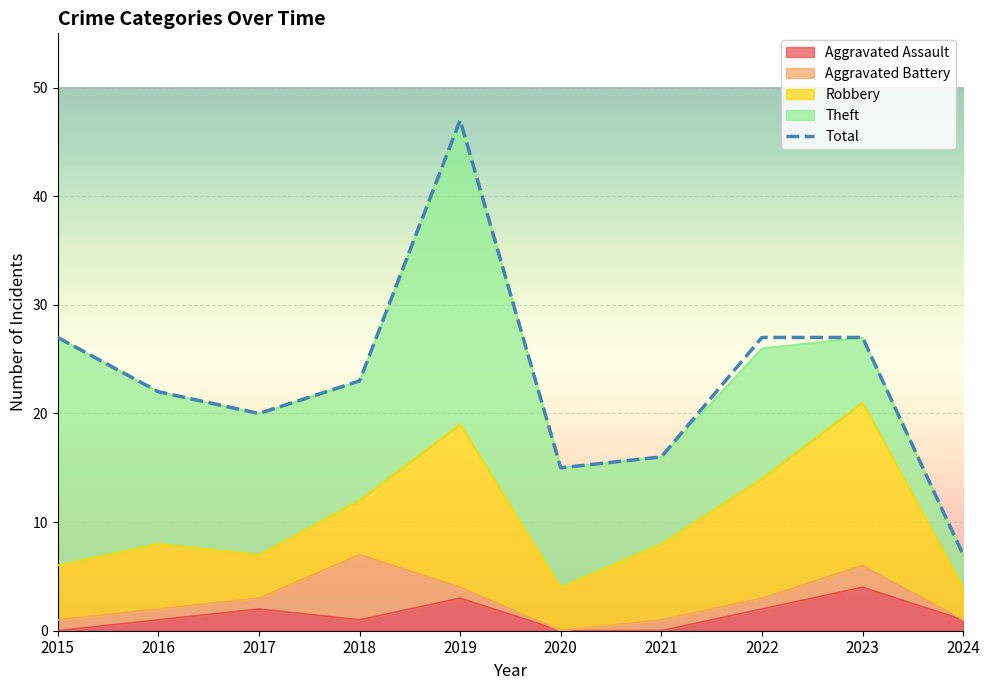

Reading left to right, list all the values displayed in this chart.

27	22	20	23	47	15	16	27	27	7